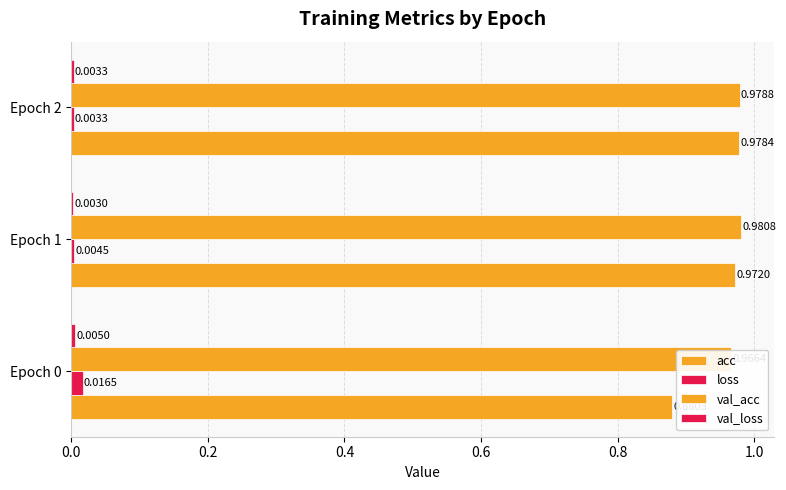

How many bars are there in total?

12